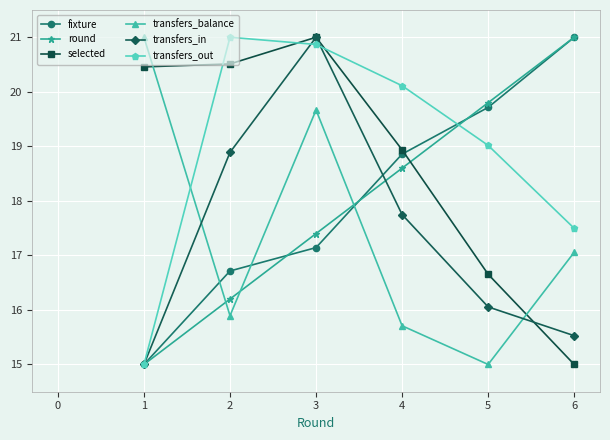

List the labels in order of round value, largest first.

6, 5, 4, 3, 2, 1